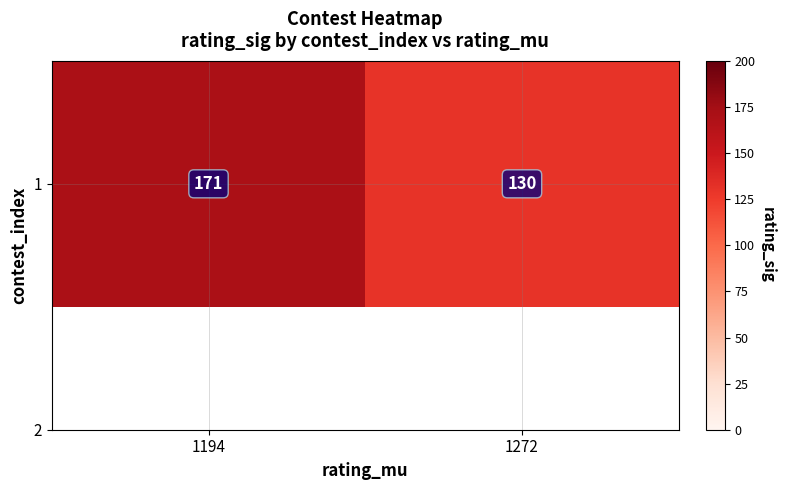

How many values are between 130 and 171?

2